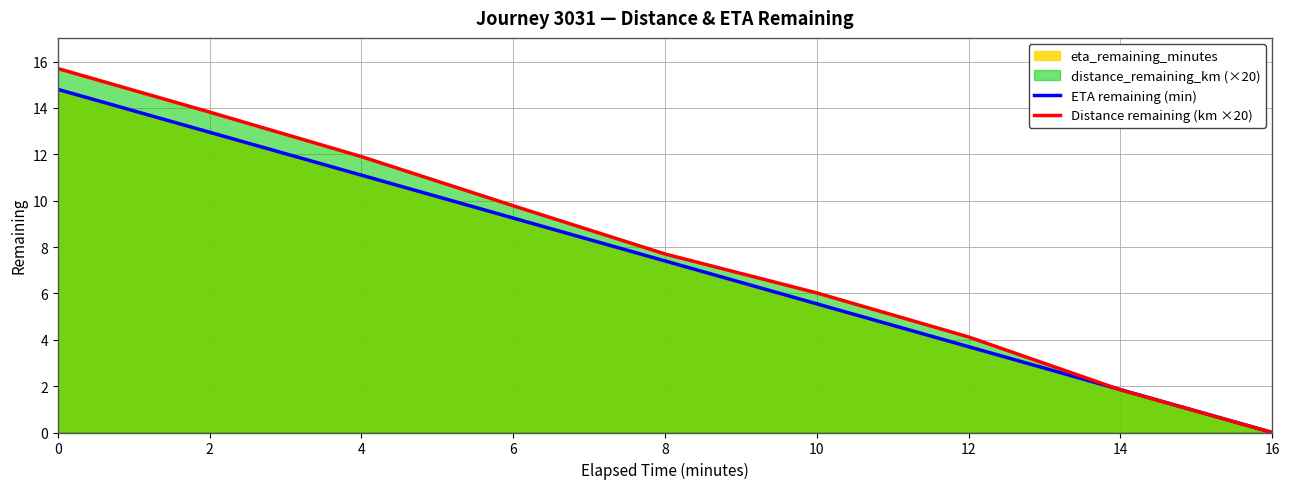

List the series in order of their overall mean, highest first.

Distance remaining (km ×20), ETA remaining (min)